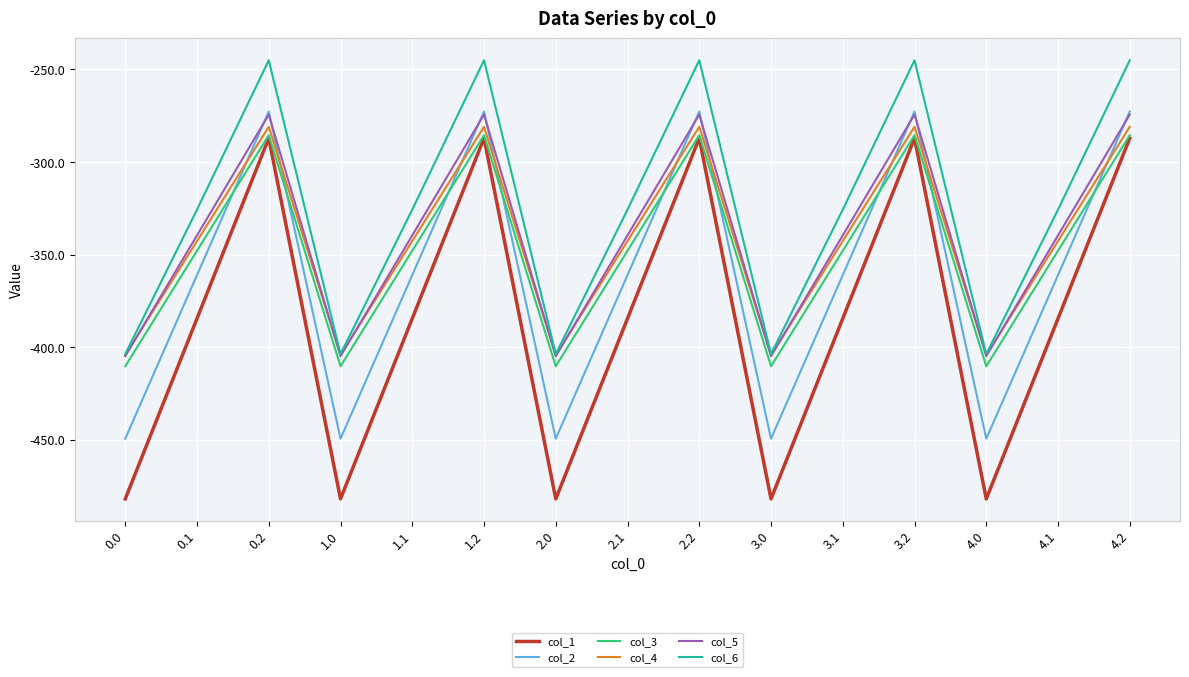

What is the difference between the second highest and second lowest values in the col_4 series?

123.4